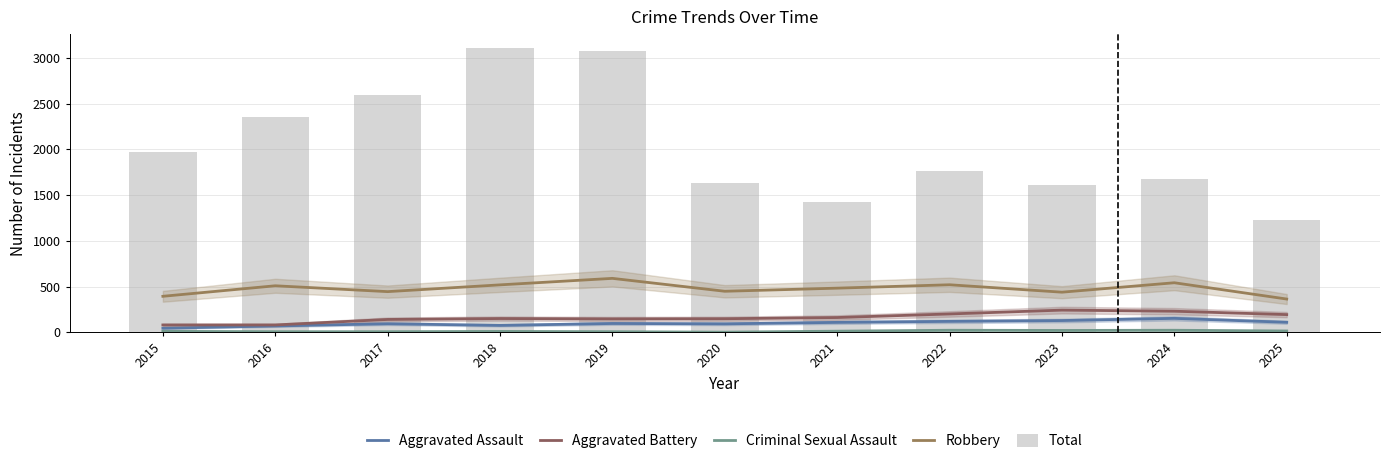

What is the total value across all series at 2015?

2503